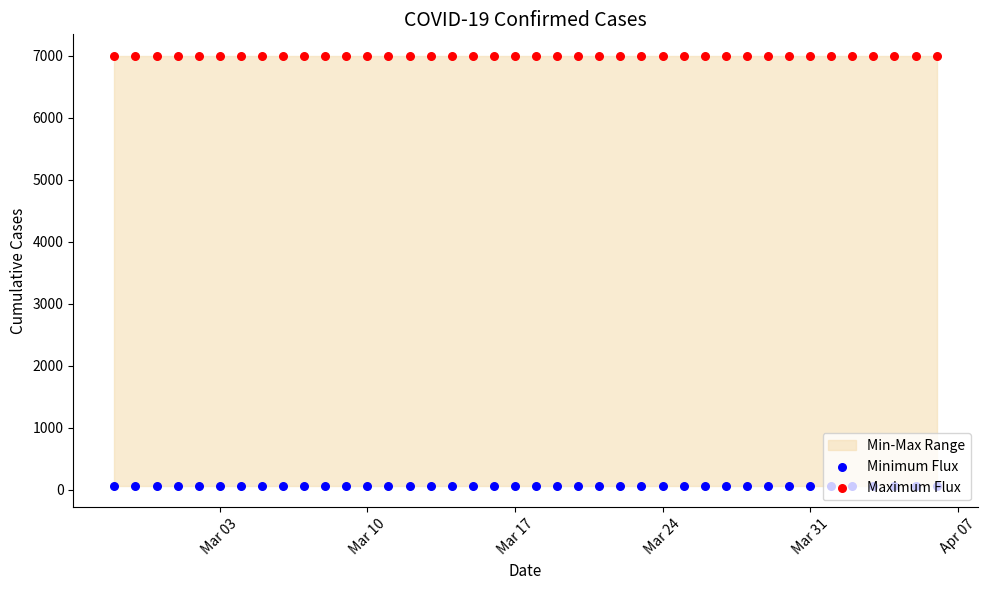

At which category is the sum across all series the highest?

Mar 03